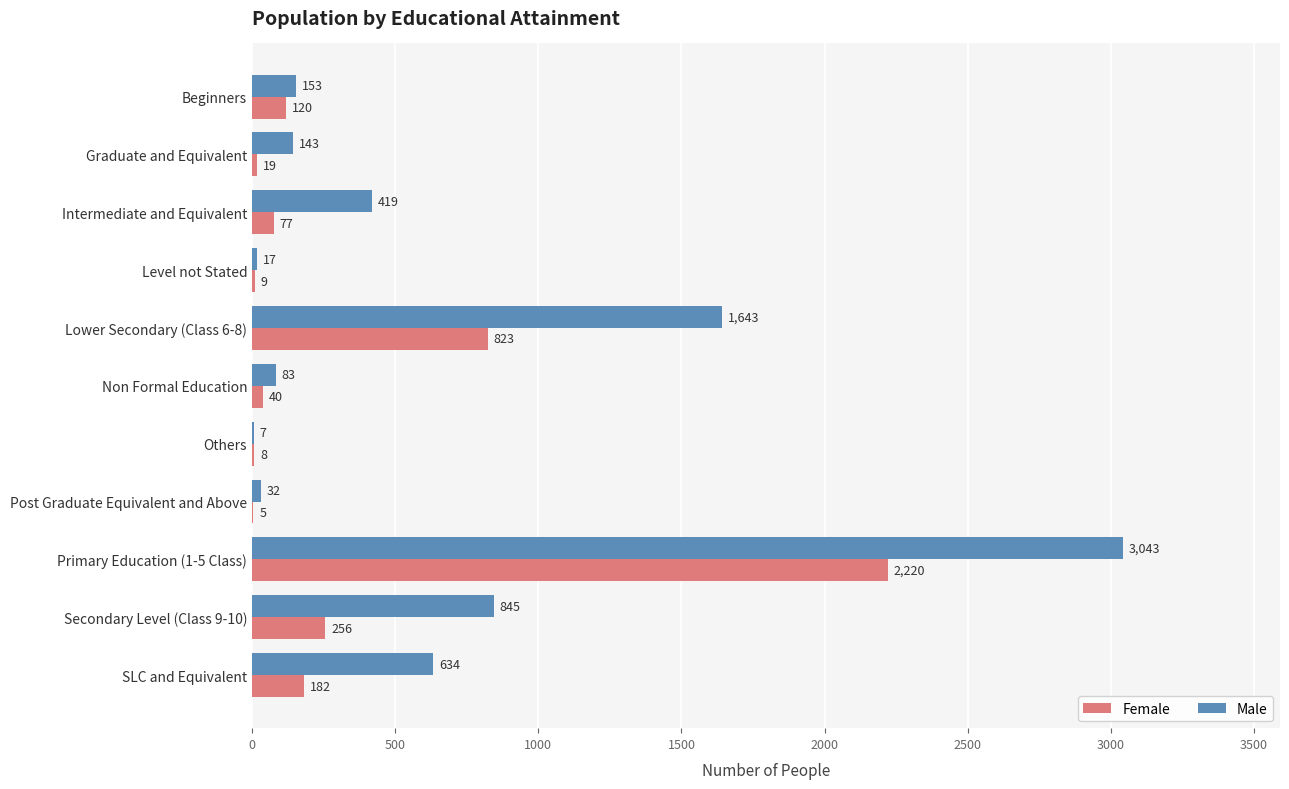

Between Lower Secondary (Class 6-8) and Primary Education (1-5 Class), which series saw the biggest shift?

Male